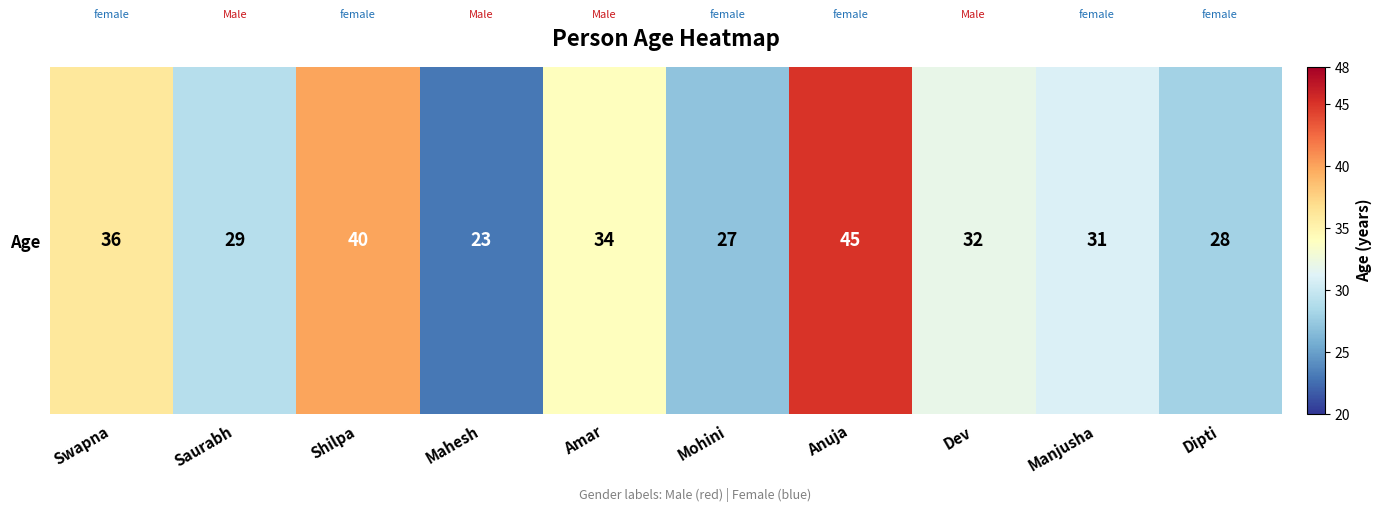

What is the maximum value shown in the chart?

45